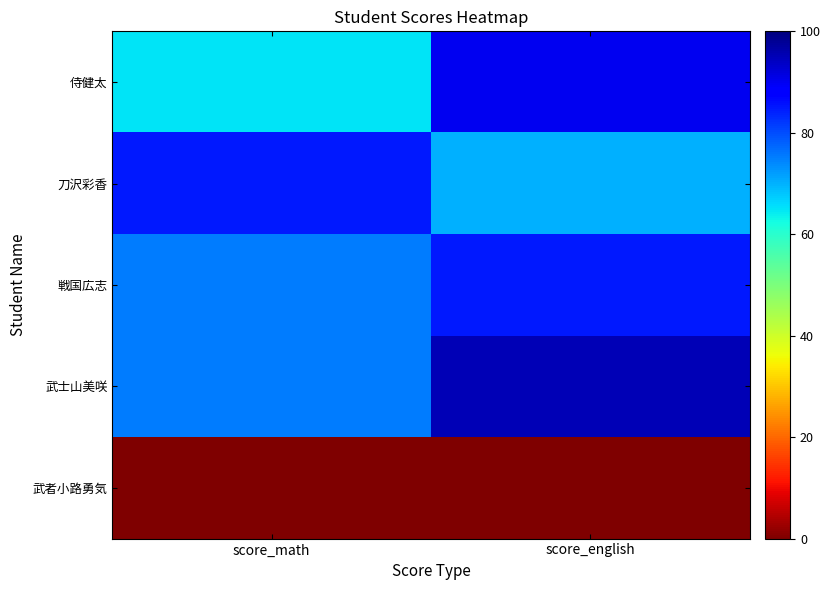

Reading left to right, extract all data points from this chart.

侍健太: score_math=65	score_english=90
刀沢彩香: score_math=85	score_english=70
戦国広志: score_math=75	score_english=85
武士山美咲: score_math=75	score_english=95
武者小路勇気: score_math=0	score_english=0